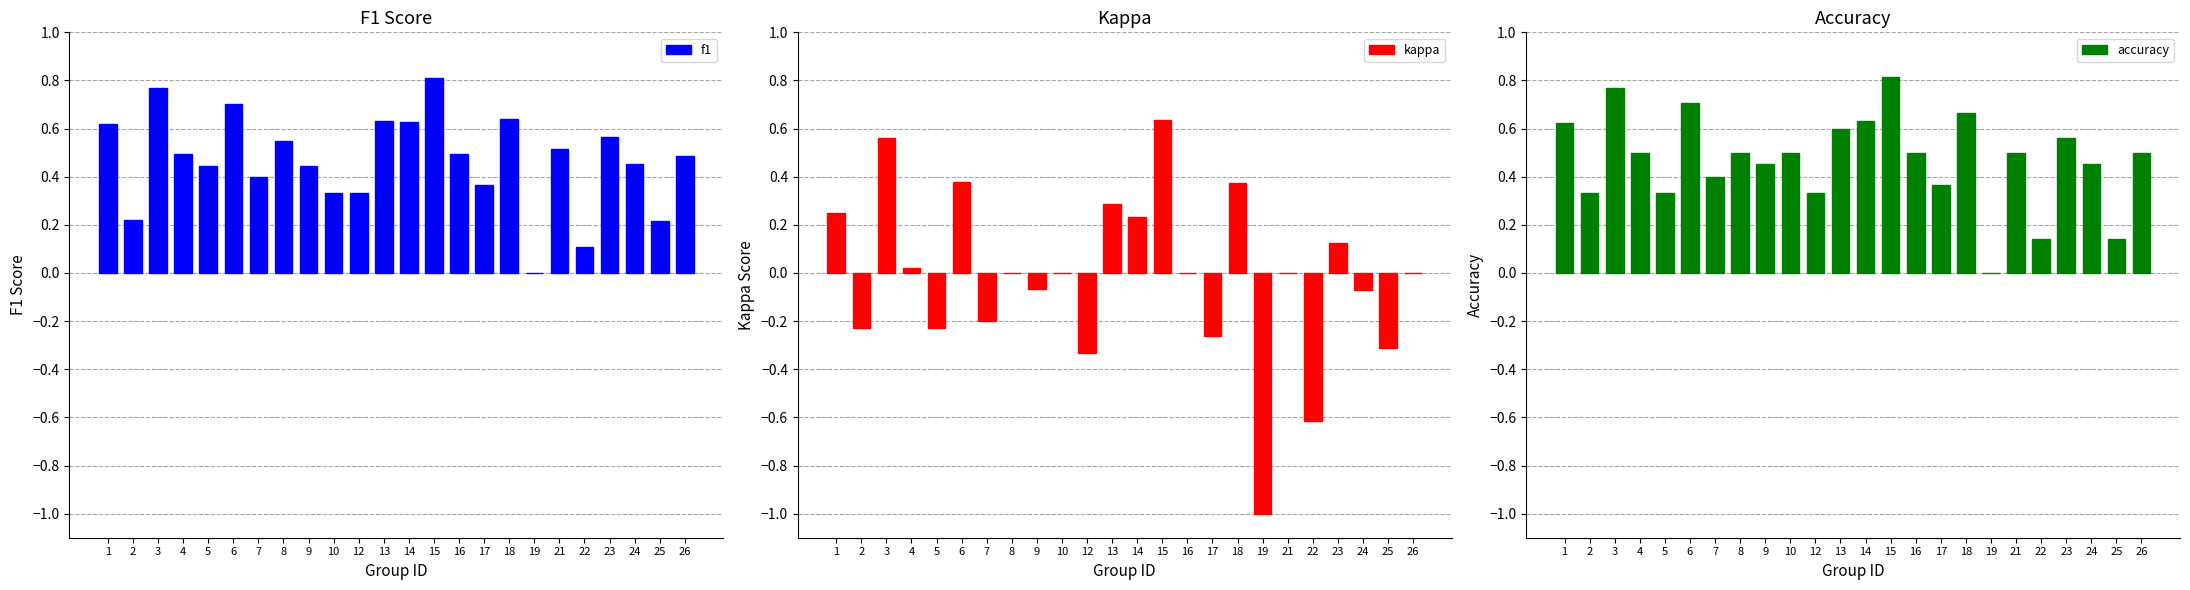

Is it true that f1 equals 0.7 at 4?

False